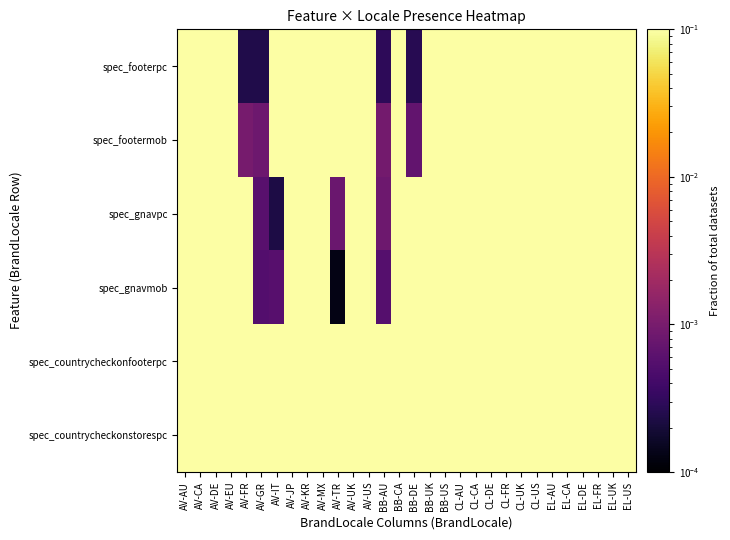

Reading left to right, what are all the values shown in this chart?

spec_footerpc: AV-AU=0.1	AV-CA=0.1	AV-DE=0.1	AV-EU=0.1	AV-FR=0.0	AV-GR=0.0	AV-IT=0.1	AV-JP=0.1	AV-KR=0.1	AV-MX=0.1	AV-TR=0.1	AV-UK=0.1	AV-US=0.1	BB-AU=0.0	BB-CA=0.1	BB-DE=0.0	BB-UK=0.1	BB-US=0.1	CL-AU=0.1	CL-CA=0.1	CL-DE=0.1	CL-FR=0.1	CL-UK=0.1	CL-US=0.1	EL-AU=0.1	EL-CA=0.1	EL-DE=0.1	EL-FR=0.1	EL-UK=0.1	EL-US=0.1
spec_footermob: AV-AU=0.1	AV-CA=0.1	AV-DE=0.1	AV-EU=0.1	AV-FR=0.0	AV-GR=0.0	AV-IT=0.1	AV-JP=0.1	AV-KR=0.1	AV-MX=0.1	AV-TR=0.1	AV-UK=0.1	AV-US=0.1	BB-AU=0.0	BB-CA=0.1	BB-DE=0.0	BB-UK=0.1	BB-US=0.1	CL-AU=0.1	CL-CA=0.1	CL-DE=0.1	CL-FR=0.1	CL-UK=0.1	CL-US=0.1	EL-AU=0.1	EL-CA=0.1	EL-DE=0.1	EL-FR=0.1	EL-UK=0.1	EL-US=0.1
spec_gnavpc: AV-AU=0.1	AV-CA=0.1	AV-DE=0.1	AV-EU=0.1	AV-FR=0.1	AV-GR=0.0	AV-IT=0.0	AV-JP=0.1	AV-KR=0.1	AV-MX=0.1	AV-TR=0.0	AV-UK=0.1	AV-US=0.1	BB-AU=0.0	BB-CA=0.1	BB-DE=0.1	BB-UK=0.1	BB-US=0.1	CL-AU=0.1	CL-CA=0.1	CL-DE=0.1	CL-FR=0.1	CL-UK=0.1	CL-US=0.1	EL-AU=0.1	EL-CA=0.1	EL-DE=0.1	EL-FR=0.1	EL-UK=0.1	EL-US=0.1
spec_gnavmob: AV-AU=0.1	AV-CA=0.1	AV-DE=0.1	AV-EU=0.1	AV-FR=0.1	AV-GR=0.0	AV-IT=0.0	AV-JP=0.1	AV-KR=0.1	AV-MX=0.1	AV-TR=0.0	AV-UK=0.1	AV-US=0.1	BB-AU=0.0	BB-CA=0.1	BB-DE=0.1	BB-UK=0.1	BB-US=0.1	CL-AU=0.1	CL-CA=0.1	CL-DE=0.1	CL-FR=0.1	CL-UK=0.1	CL-US=0.1	EL-AU=0.1	EL-CA=0.1	EL-DE=0.1	EL-FR=0.1	EL-UK=0.1	EL-US=0.1
spec_countrycheckonfooterpc: AV-AU=0.1	AV-CA=0.1	AV-DE=0.1	AV-EU=0.1	AV-FR=0.1	AV-GR=0.1	AV-IT=0.1	AV-JP=0.1	AV-KR=0.1	AV-MX=0.1	AV-TR=0.1	AV-UK=0.1	AV-US=0.1	BB-AU=0.1	BB-CA=0.1	BB-DE=0.1	BB-UK=0.1	BB-US=0.1	CL-AU=0.1	CL-CA=0.1	CL-DE=0.1	CL-FR=0.1	CL-UK=0.1	CL-US=0.1	EL-AU=0.1	EL-CA=0.1	EL-DE=0.1	EL-FR=0.1	EL-UK=0.1	EL-US=0.1
spec_countrycheckonstorespc: AV-AU=0.1	AV-CA=0.1	AV-DE=0.1	AV-EU=0.1	AV-FR=0.1	AV-GR=0.1	AV-IT=0.1	AV-JP=0.1	AV-KR=0.1	AV-MX=0.1	AV-TR=0.1	AV-UK=0.1	AV-US=0.1	BB-AU=0.1	BB-CA=0.1	BB-DE=0.1	BB-UK=0.1	BB-US=0.1	CL-AU=0.1	CL-CA=0.1	CL-DE=0.1	CL-FR=0.1	CL-UK=0.1	CL-US=0.1	EL-AU=0.1	EL-CA=0.1	EL-DE=0.1	EL-FR=0.1	EL-UK=0.1	EL-US=0.1